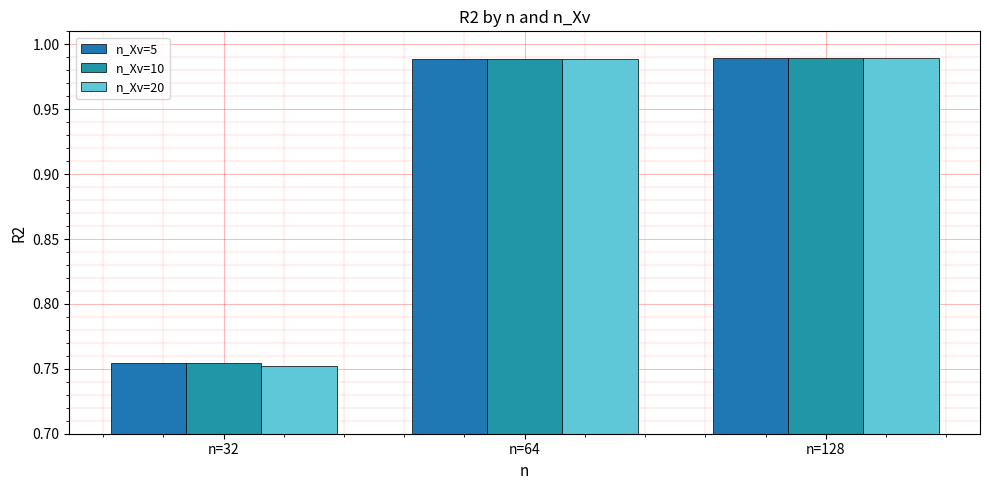

What is the minimum value for n_Xv=5?

0.8